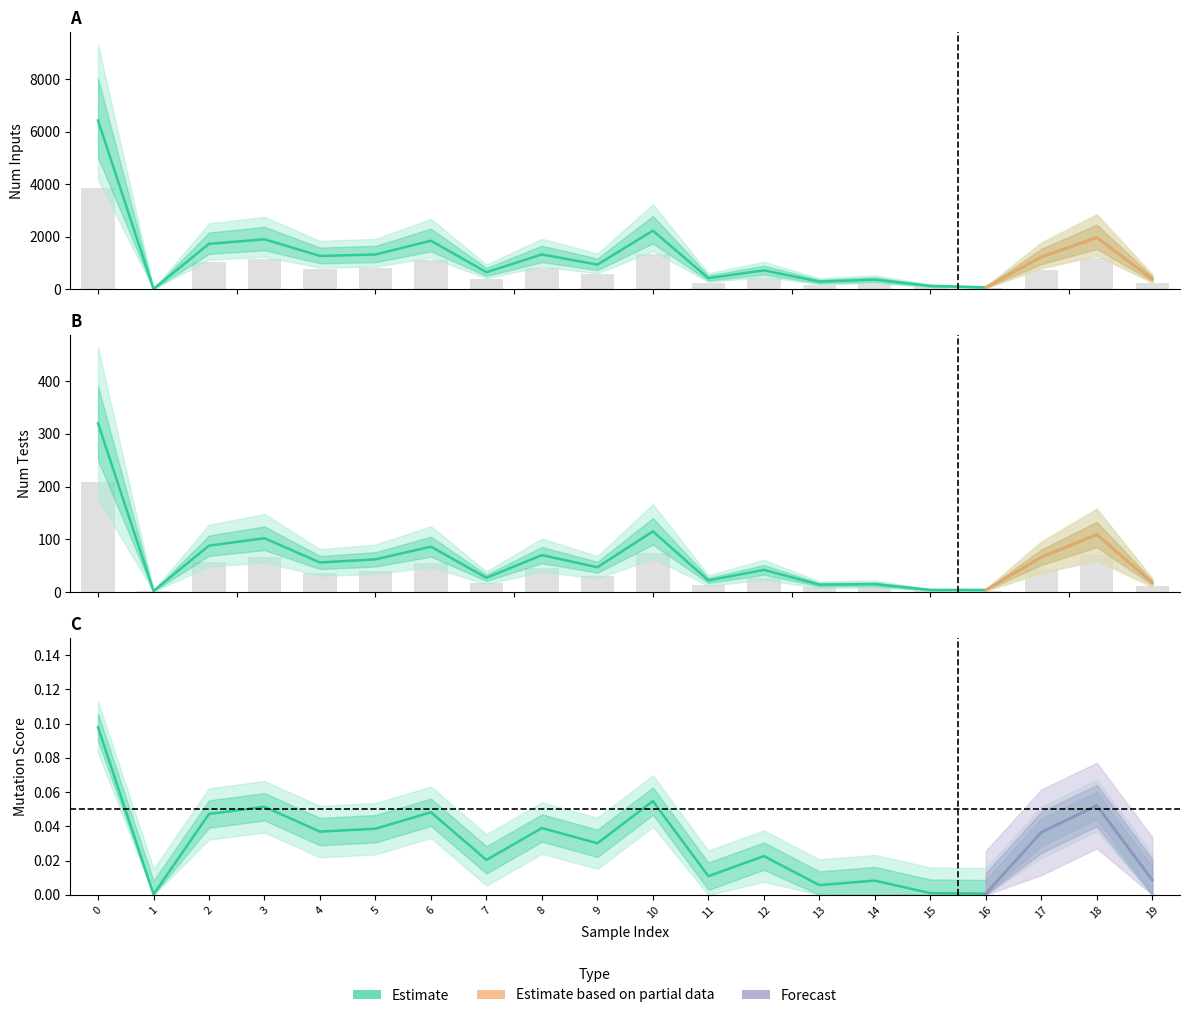

Does the chart contain stacked bars?

No